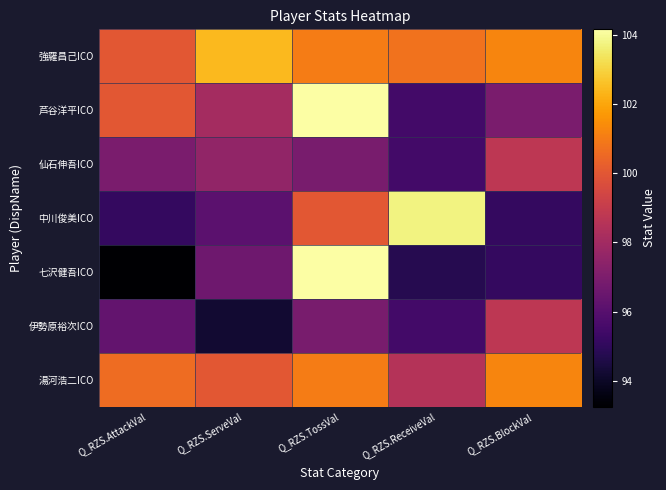

Count the number of data series in this chart.

7